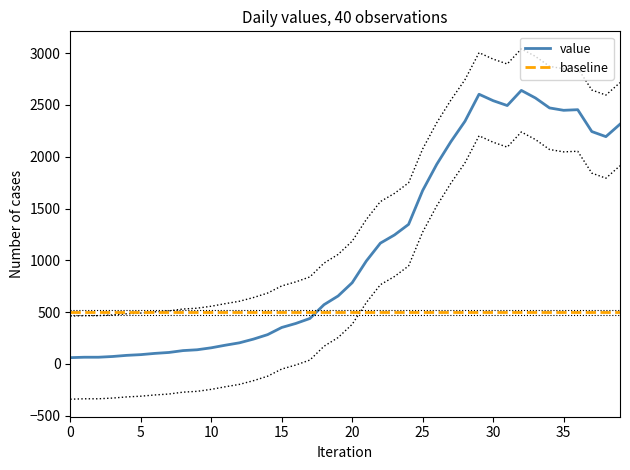

What is the highest value of the value series?

2640